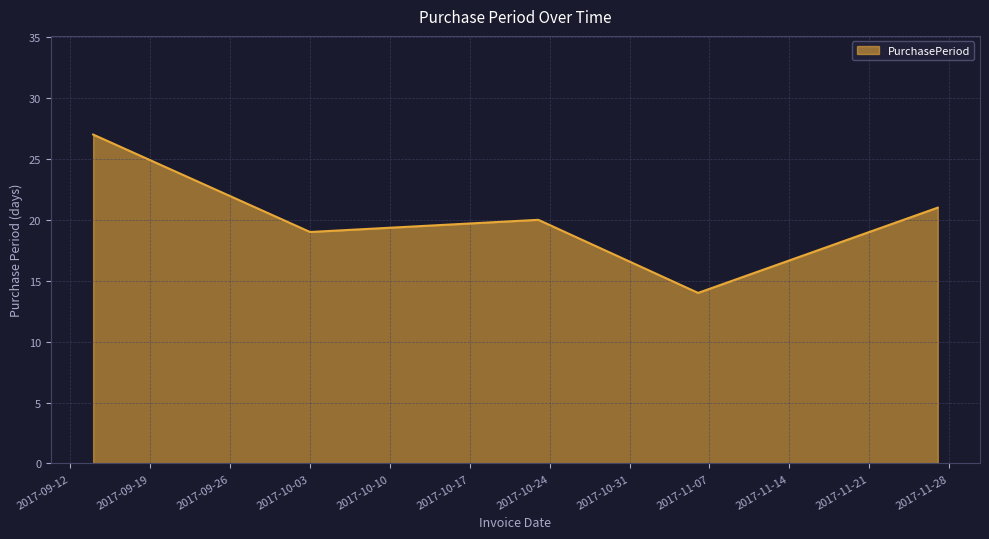

What is the difference between the maximum and minimum values?

13